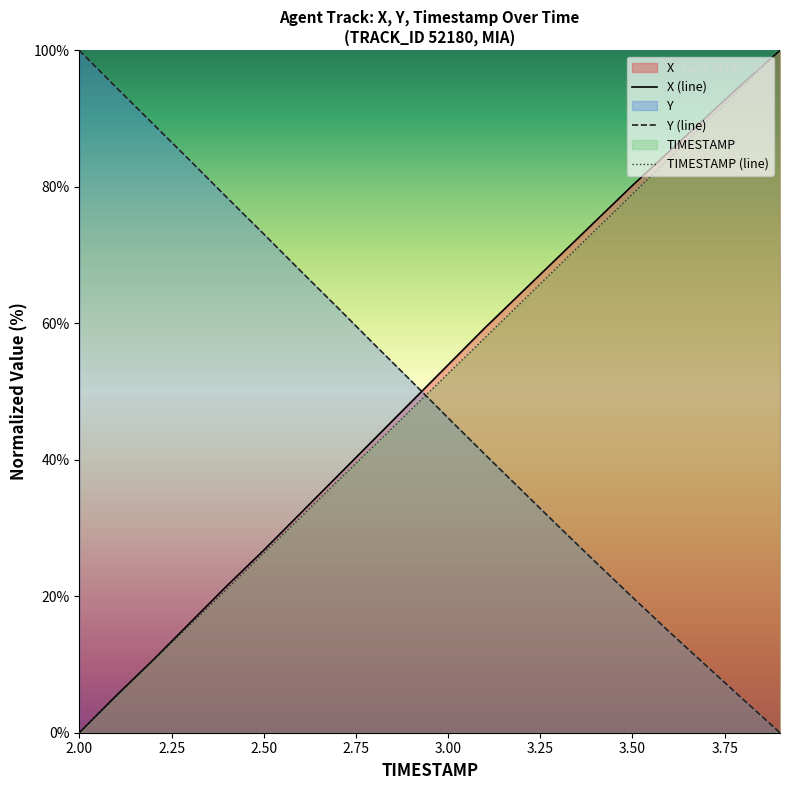

What is the average value of the Y (line) series?

49.2